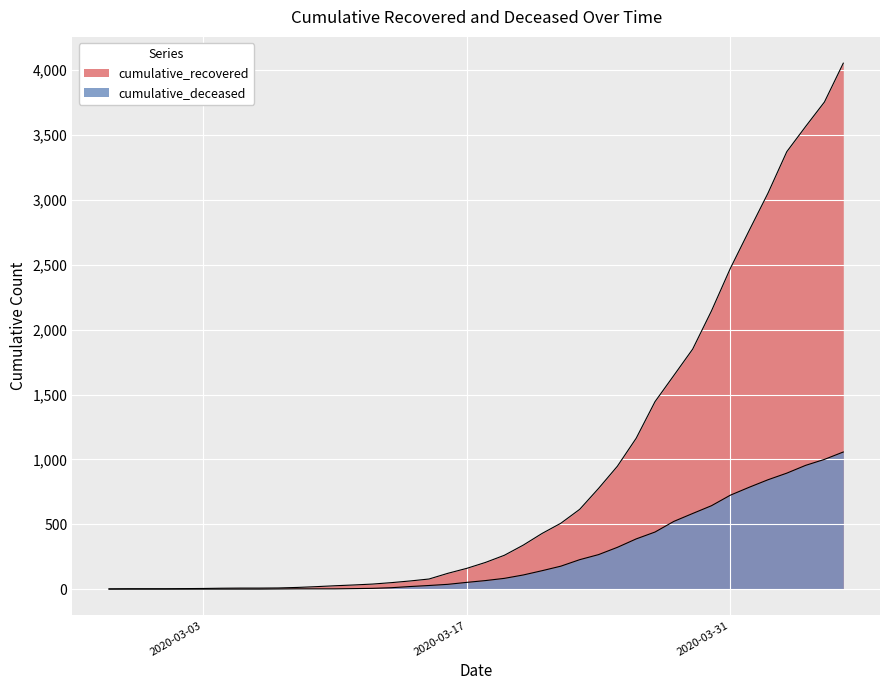

Count the number of categories in the chart.

40